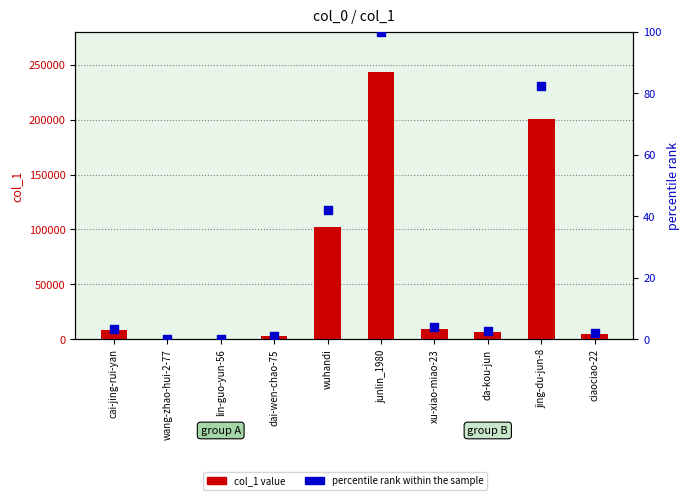

Which series has the widest spread of Y values?

col_1 value